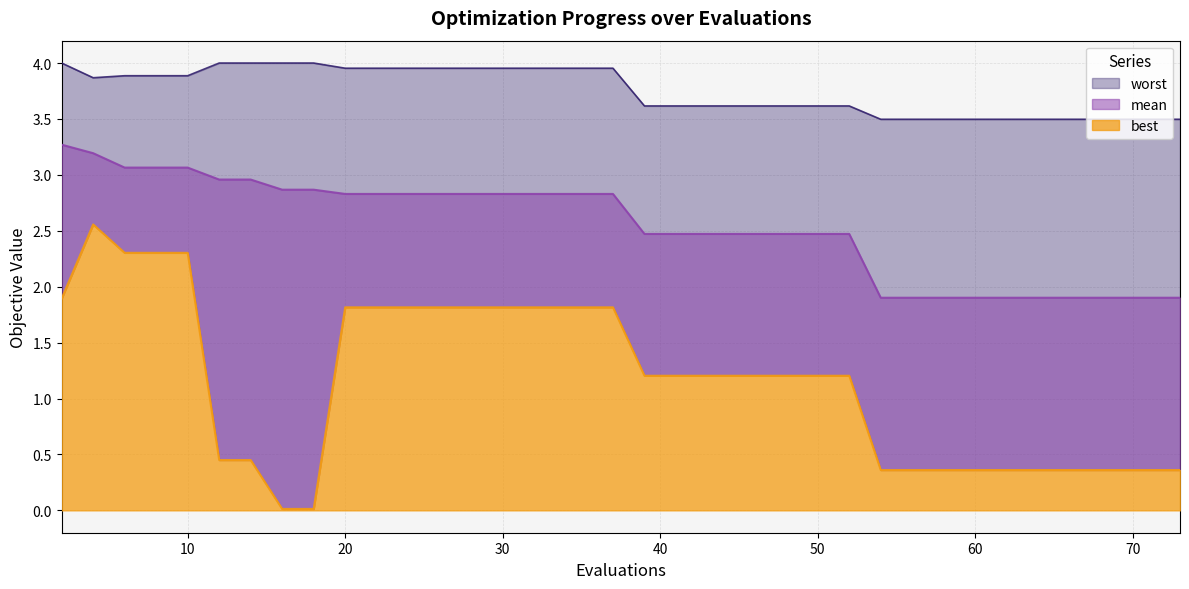

Where is mean nearest to the value 2?

54